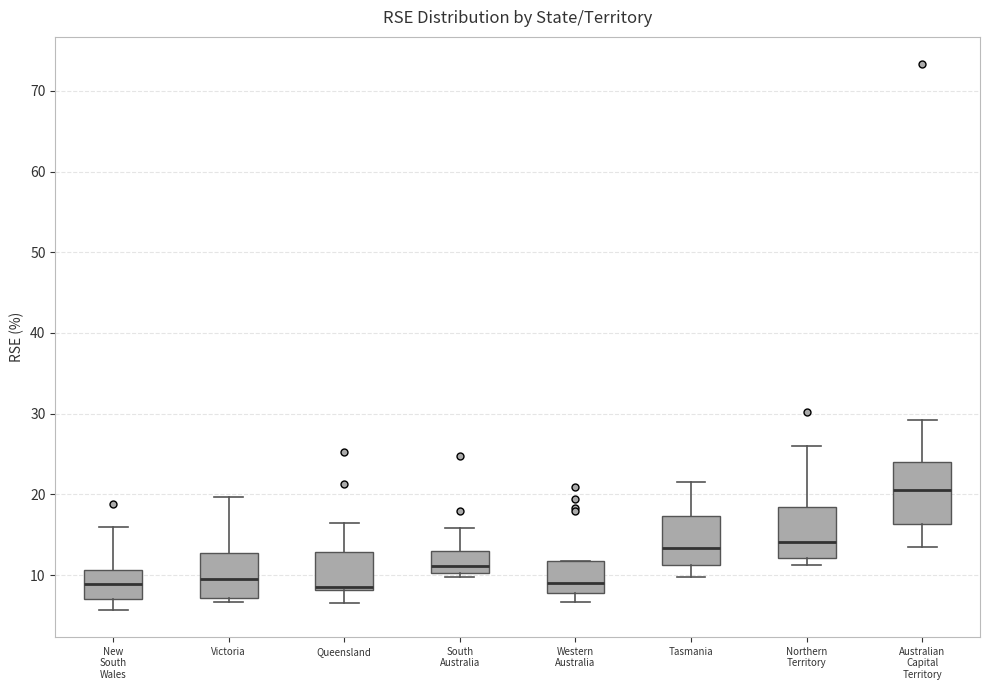

Reading left to right, transcribe this box plot: for each box, give where its median line is, the range the box spans, and where its two whiskers end, as read against the y-axis. The values are not printed on the chart, so give them approximately, as read against the axis.

New South Wales: median 9, box 7 to 11, whiskers 6 to 16
Victoria: median 10, box 7 to 13, whiskers 7 (just below the box's lower edge) to 20
Queensland: median 9, box 8 to 13, whiskers 7 to 17
South Australia: median 11, box 10 to 13, whiskers 10 (just below the box's lower edge) to 16
Western Australia: median 9, box 8 to 12, whiskers 7 to 12
Tasmania: median 13, box 11 to 17, whiskers 10 to 22
Northern Territory: median 14, box 12 to 18, whiskers 11 to 26
Australian Capital Territory: median 21, box 16 to 24, whiskers 14 to 29